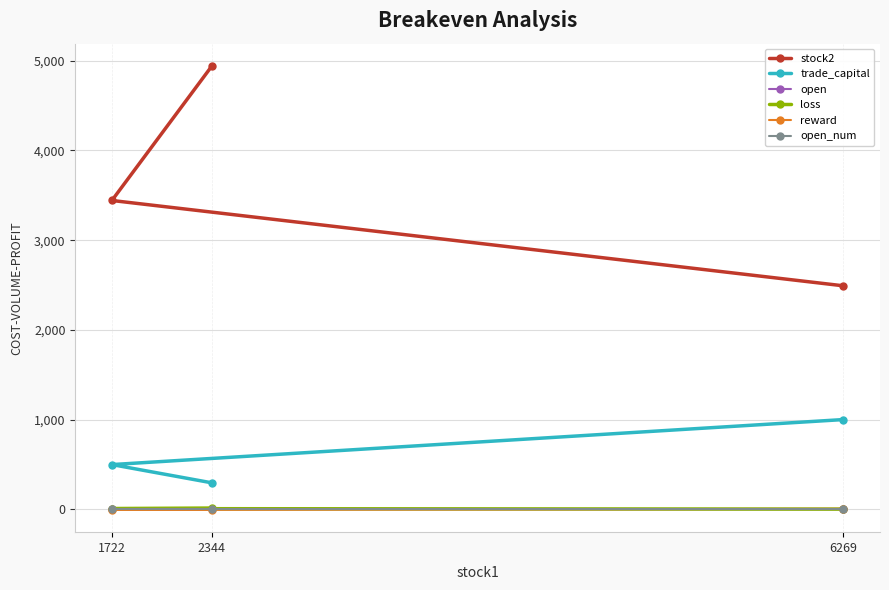

Which series has the largest total across all categories?

stock2